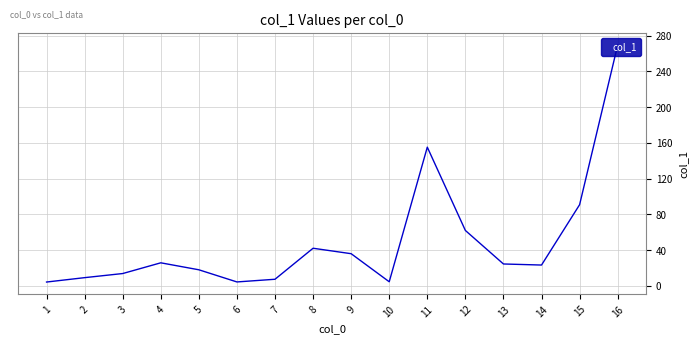

How many interior local valleys (lower than both neighbors) does the data have?

3